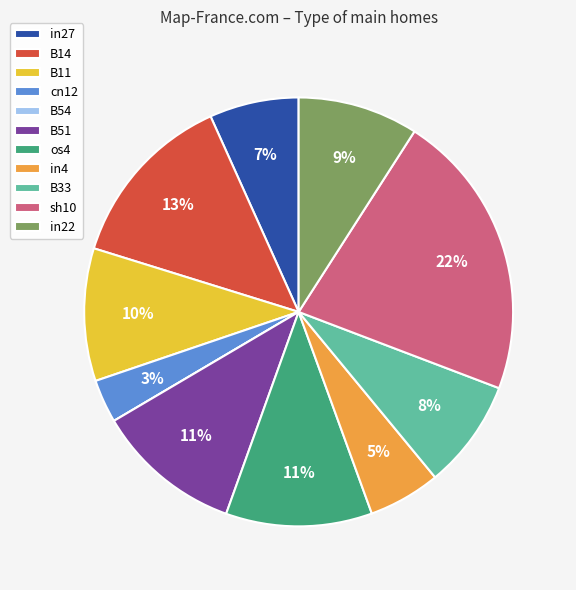

What percentage is the in27 slice, to the nearest percent?

7%